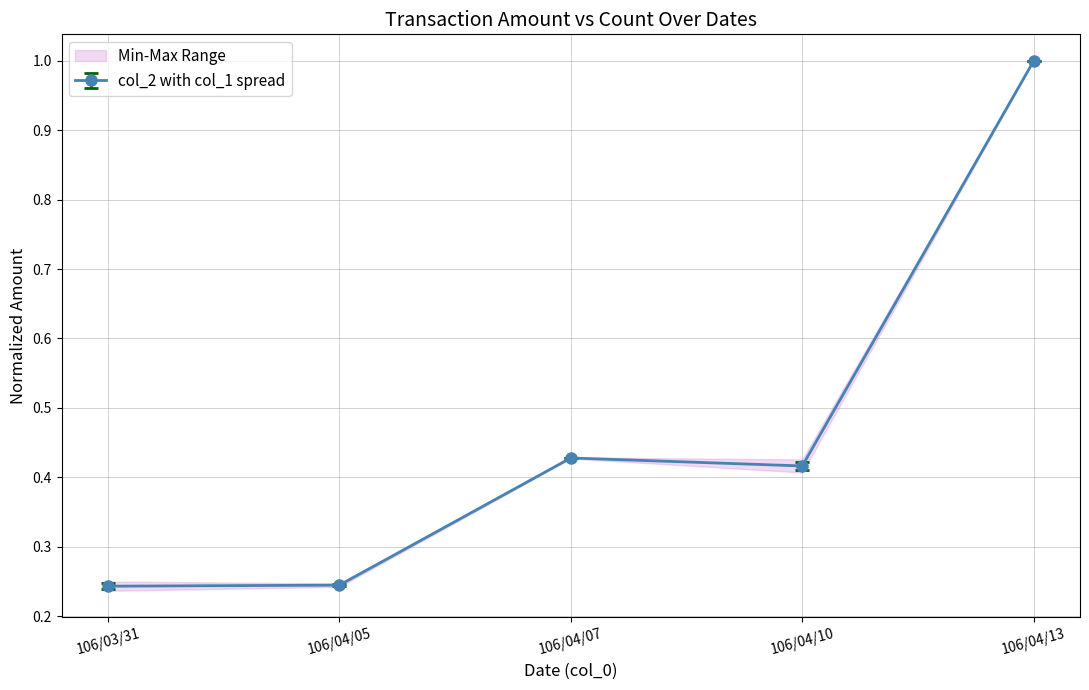

What is the label of the 3rd point from the left?

106/04/07